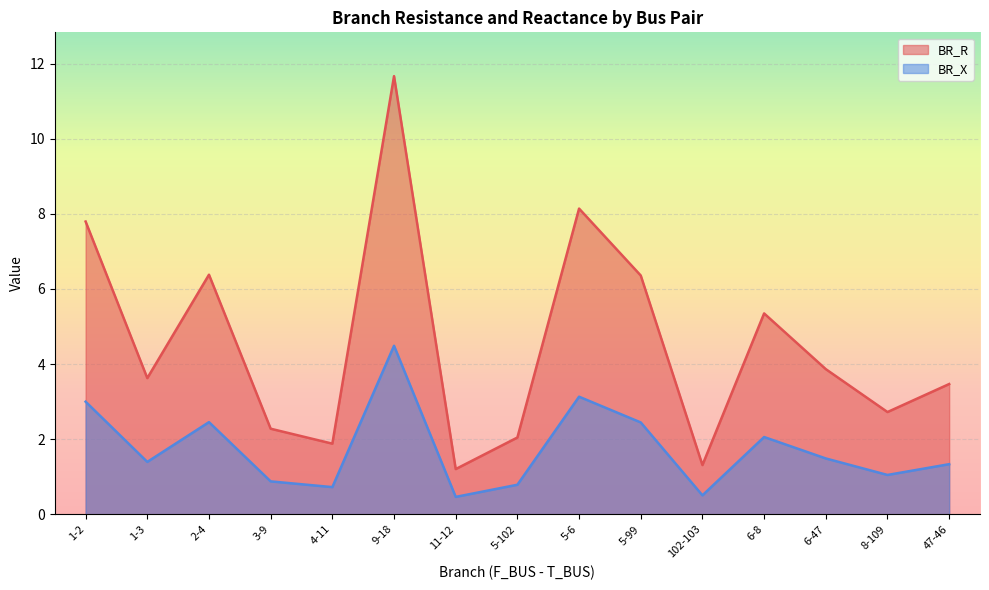

How many categories are shown in the chart?

15